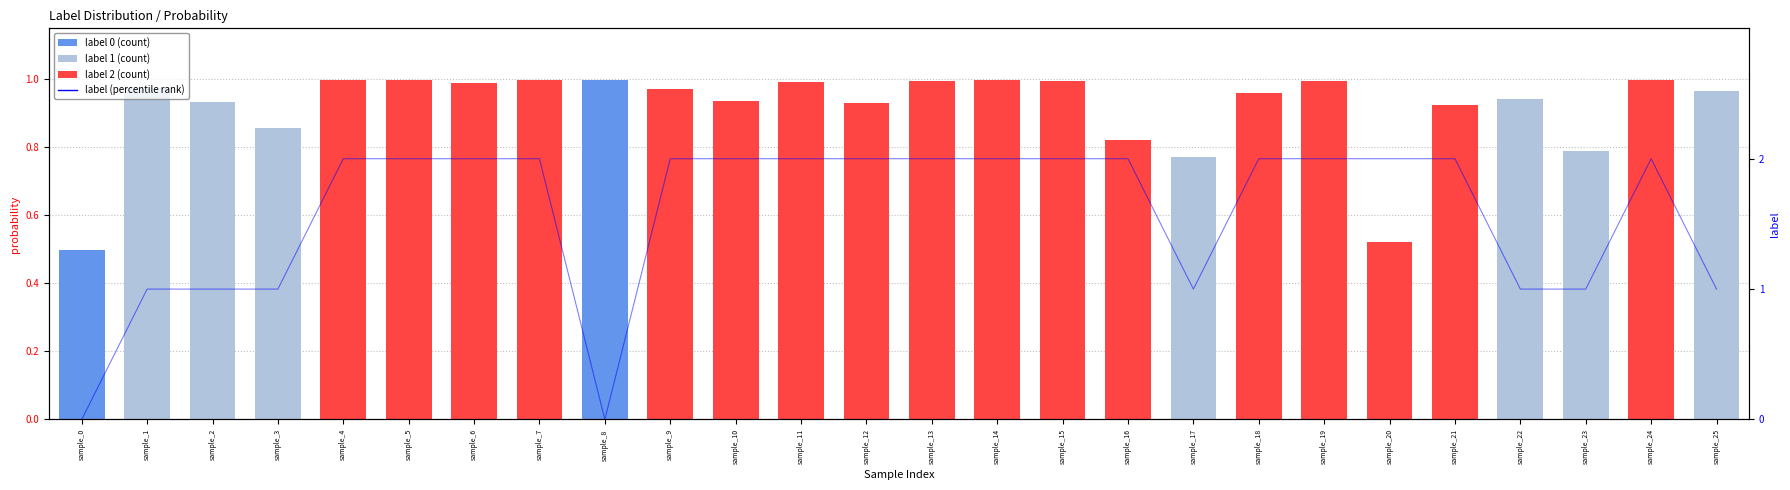

What is the difference between the maximum and second lowest values?

2